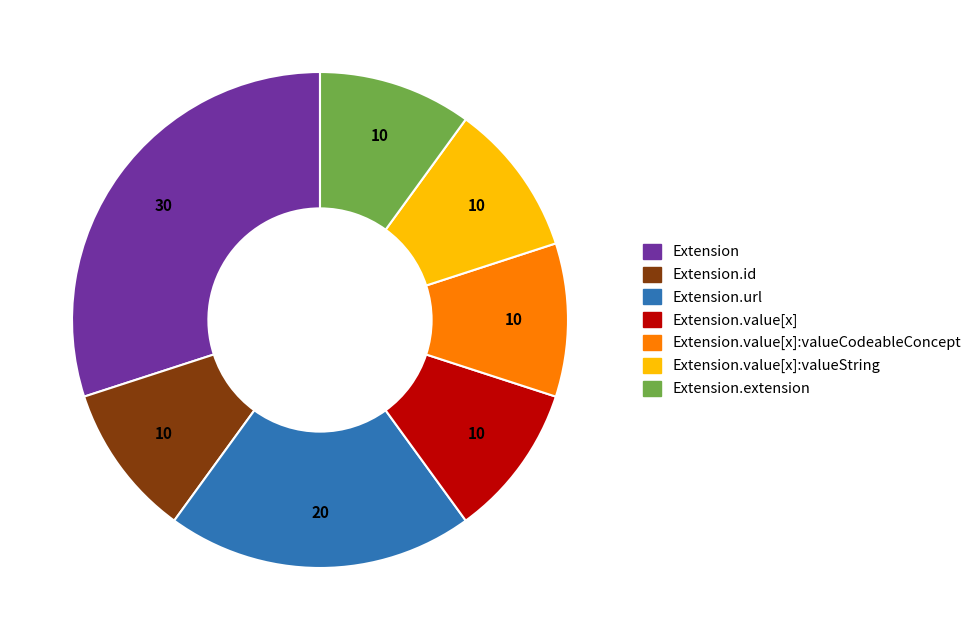

Which has a higher value, Extension.value[x]:valueString or Extension?

Extension